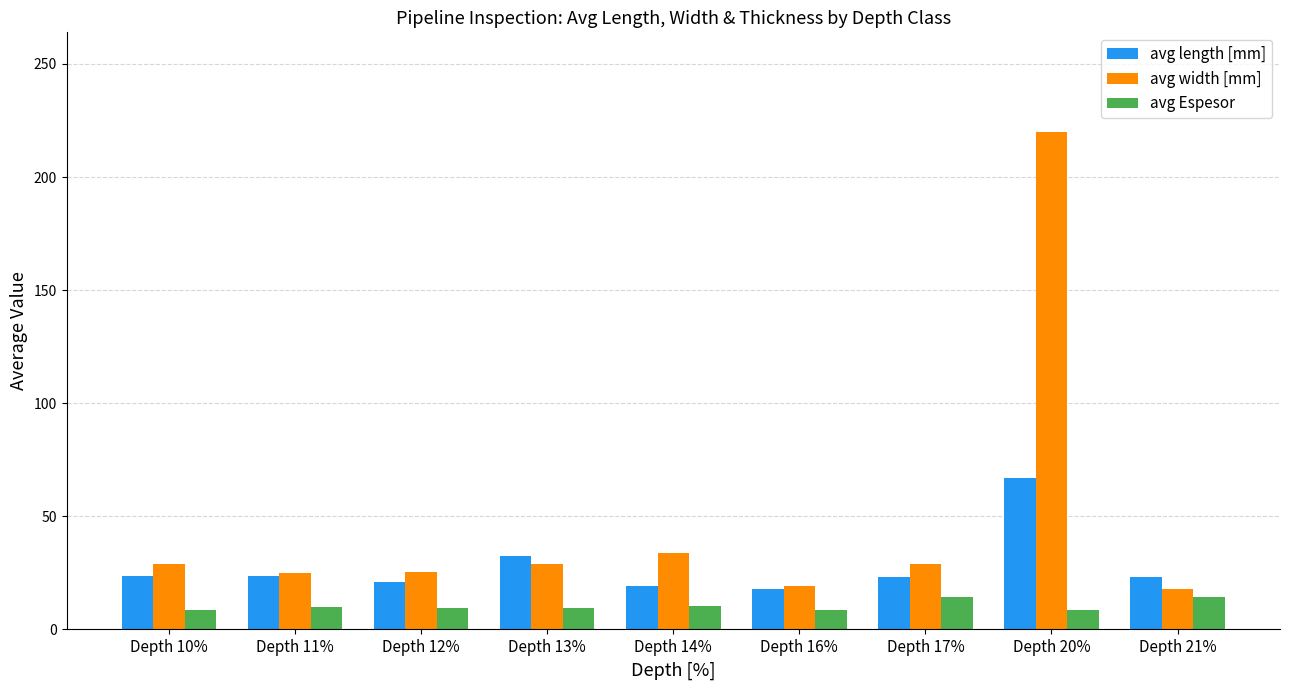

What is the highest value of the avg length [mm] series?

67.0